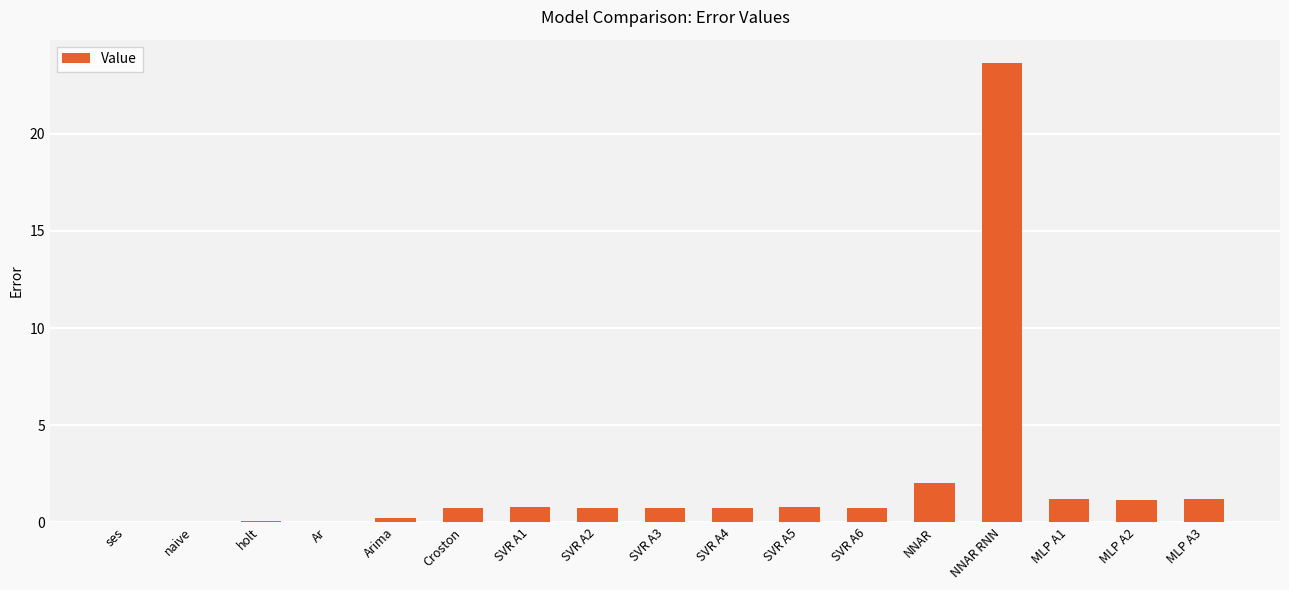

What is the sum of the values at MLP A3 and NNAR RNN?

24.8